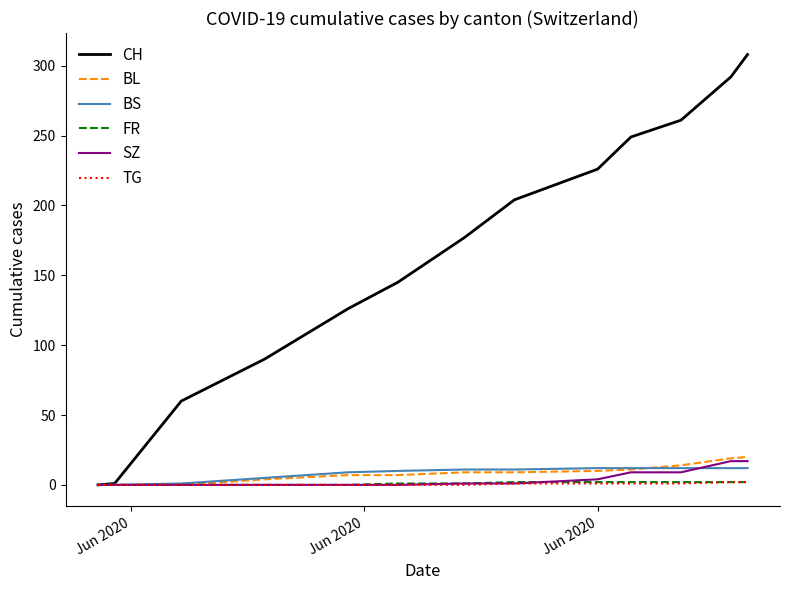

What is the maximum value shown in the chart?

308